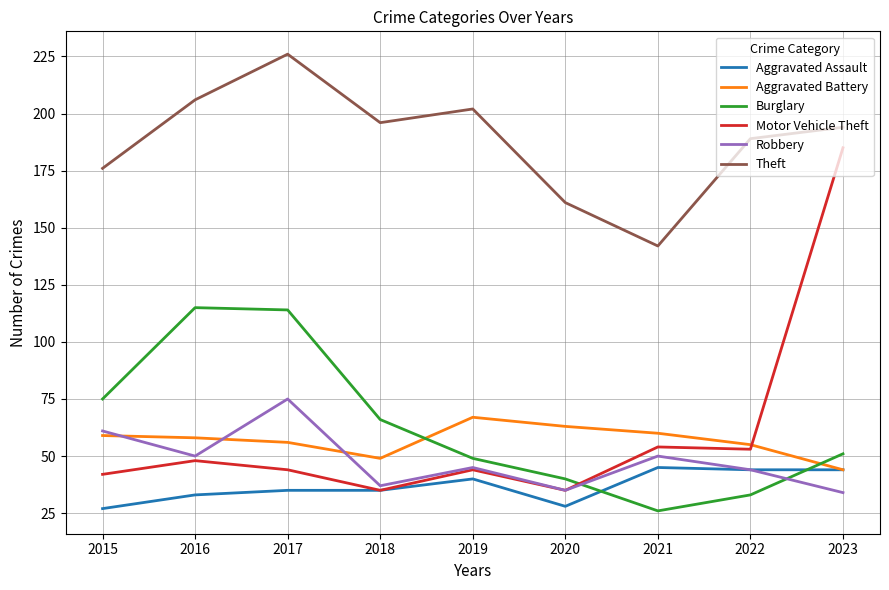

What is the total value across all series at 2020?

362